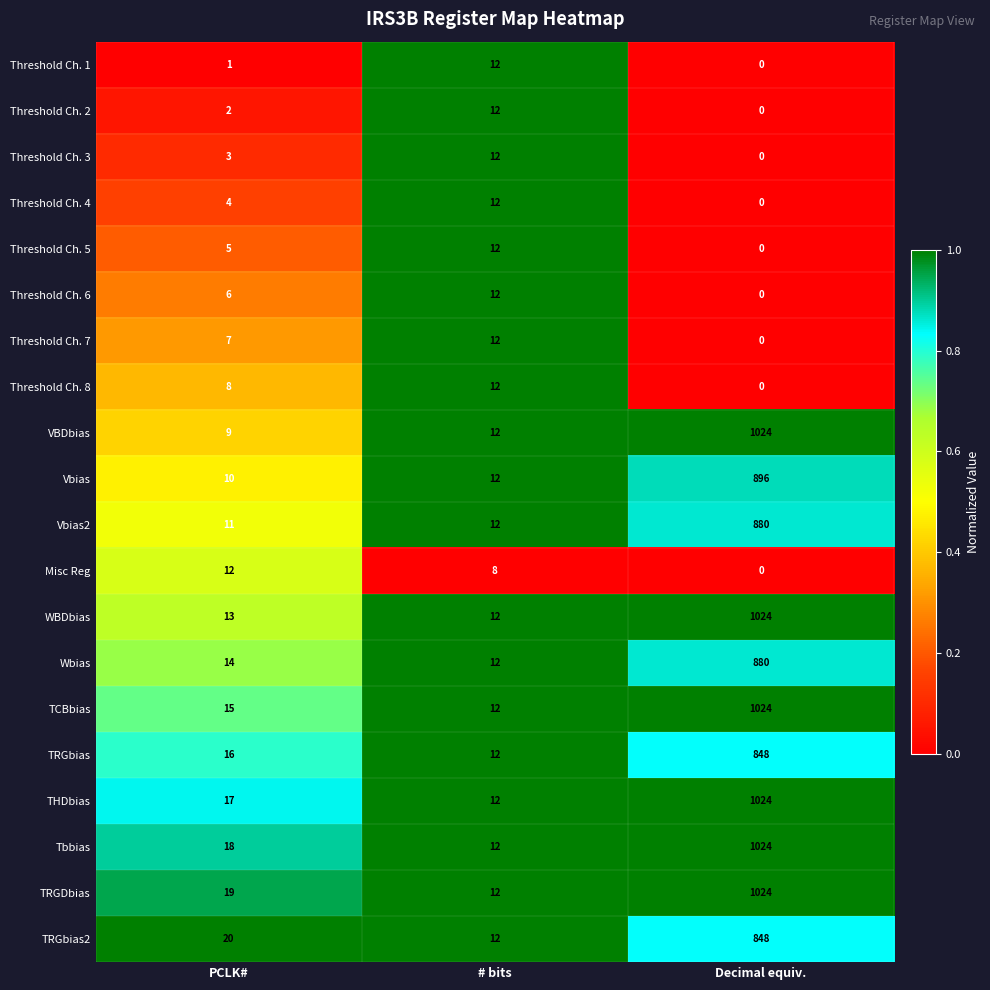

Which series changed the most between PCLK# and # bits?

Threshold Ch. 1